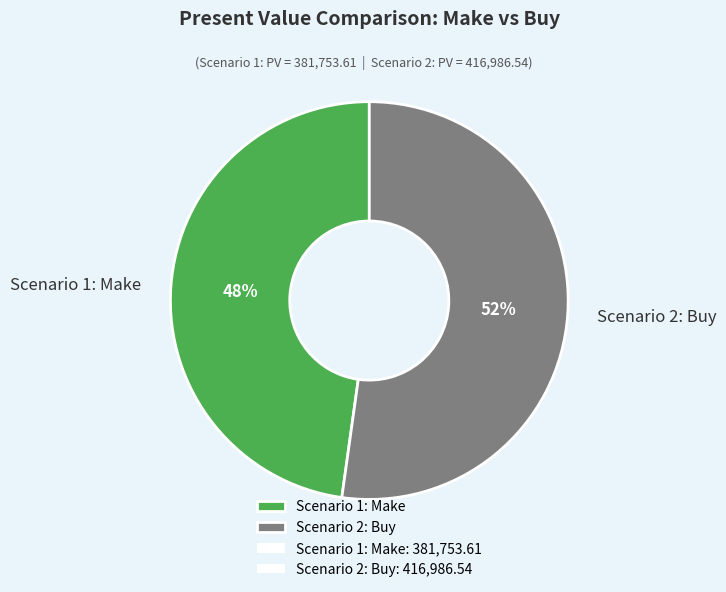

Which category has the biggest portion of the pie?

Scenario 2: Buy